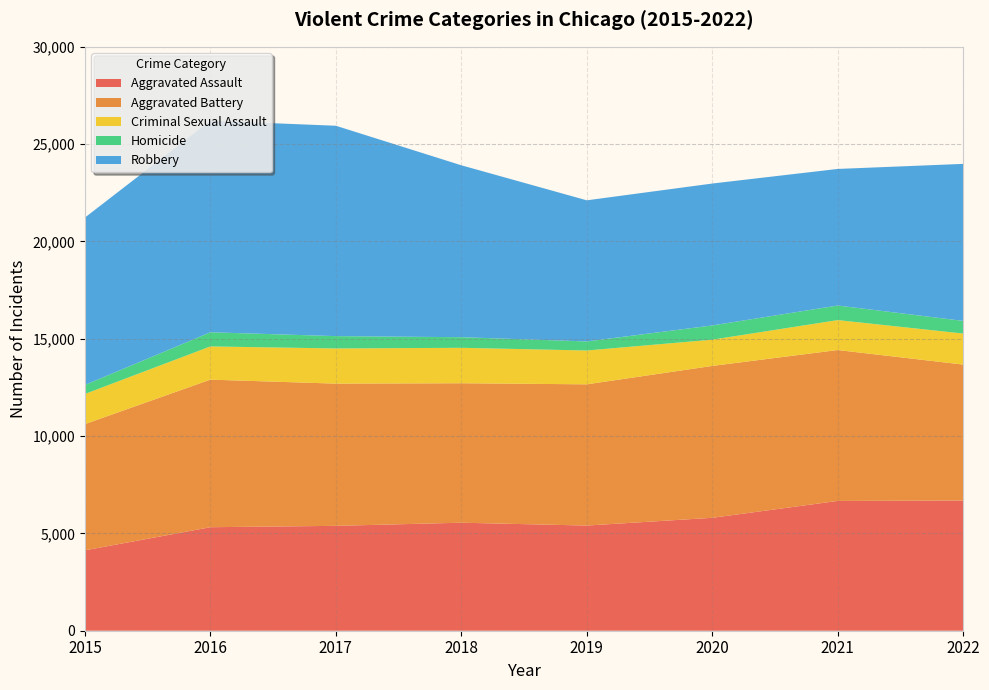

Reading left to right, list all the values displayed in this chart.

Aggravated Assault: 4130	5318	5388	5549	5403	5801	6668	6690
Aggravated Battery: 6485	7582	7307	7166	7256	7803	7753	6983
Criminal Sexual Assault: 1549	1706	1807	1820	1738	1349	1538	1595
Homicide: 463	727	634	545	466	731	749	650
Robbery: 8599	10871	10808	8833	7250	7291	7017	8067